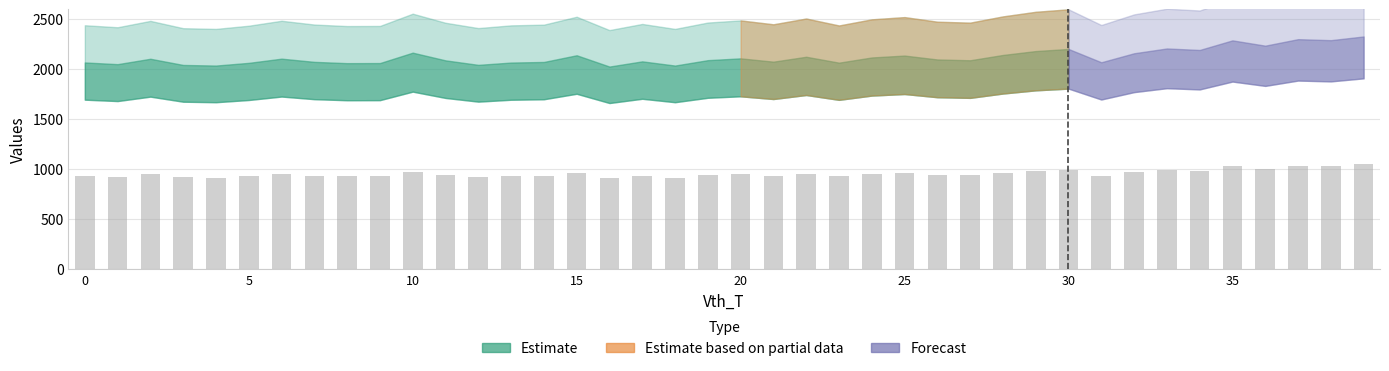

What is the average value?

955.2